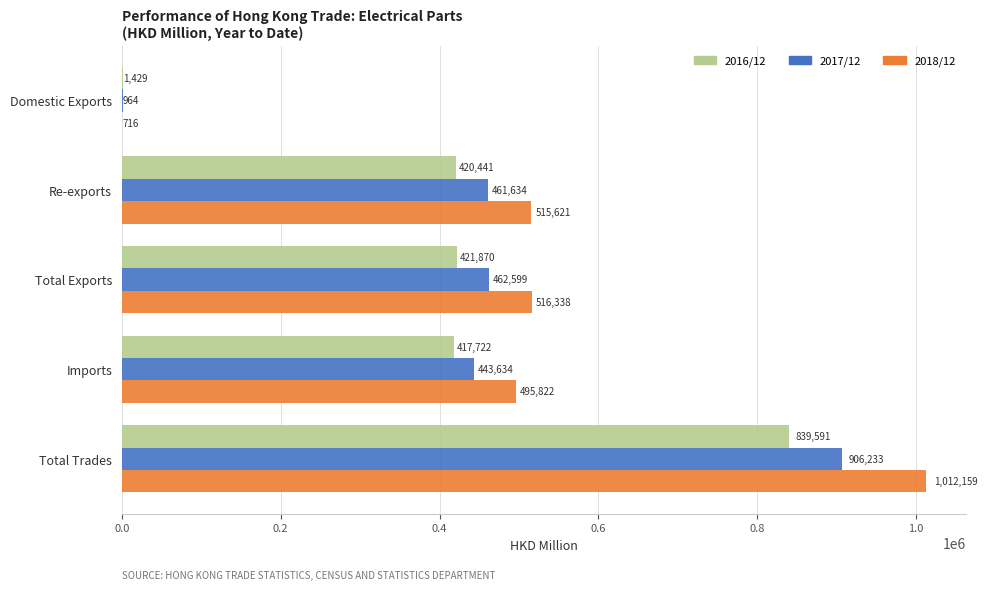

Between Domestic Exports and Total Trades, which series saw the biggest shift?

2018/12